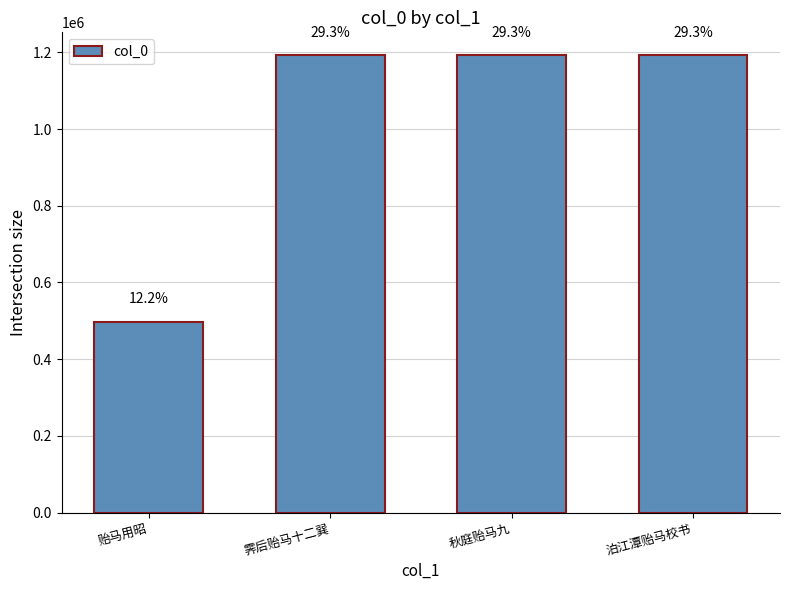

List the labels in order of value, smallest first.

贻马用昭, 霁后贻马十二巽, 泊江潭贻马校书, 秋庭贻马九